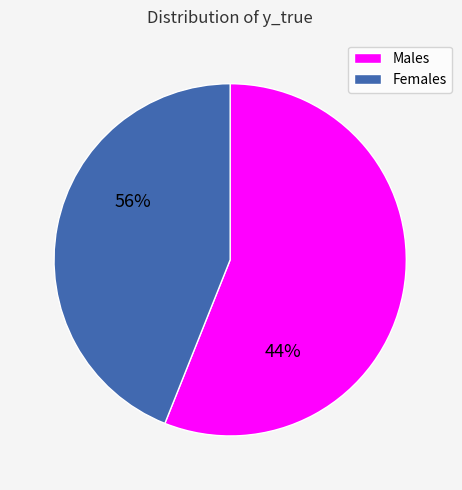

Which slice is the largest?

Males